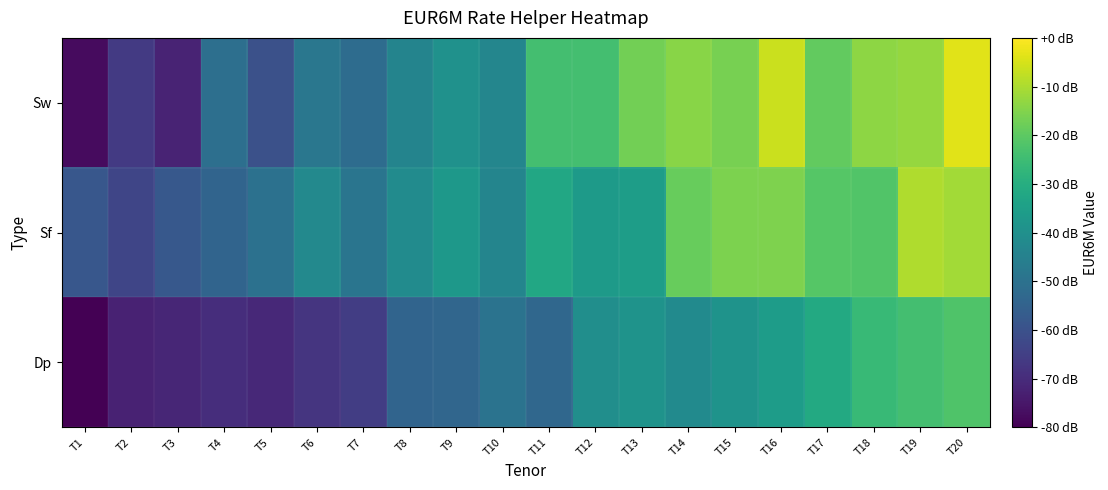

Reading right to left, extract all data points from this chart.

Dp: T20=-22.1	T19=-23.8	T18=-26.1	T17=-31.4	T16=-35.8	T15=-39.0	T14=-41.8	T13=-38.8	T12=-40.6	T11=-53.2	T10=-49.5	T9=-53.7	T8=-54.2	T7=-65.5	T6=-67.7	T5=-70.8	T4=-69.5	T3=-71.4	T2=-72.3	T1=-81.3
Sf: T20=-11.0	T19=-9.7	T18=-21.7	T17=-21.0	T16=-15.6	T15=-15.7	T14=-18.6	T13=-35.4	T12=-36.3	T11=-32.0	T10=-43.6	T9=-37.5	T8=-41.4	T7=-49.0	T6=-42.3	T5=-50.2	T4=-54.2	T3=-58.1	T2=-63.1	T1=-58.2
Sw: T20=-3.5	T19=-12.8	T18=-13.4	T17=-19.3	T16=-6.3	T15=-16.5	T14=-14.2	T13=-17.0	T12=-24.0	T11=-23.8	T10=-43.1	T9=-39.6	T8=-43.8	T7=-51.7	T6=-48.3	T5=-60.1	T4=-50.8	T3=-71.9	T2=-66.4	T1=-77.6